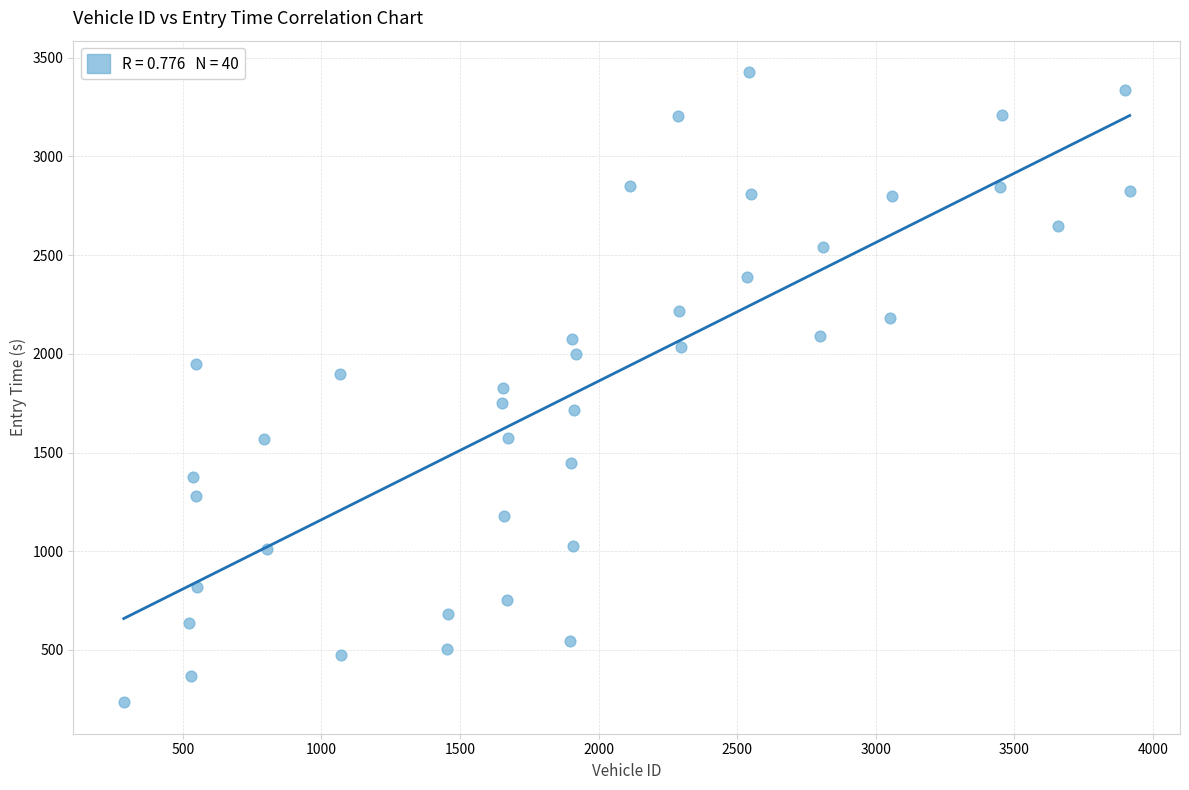

What is the range of X values (max minus min)?

3629.0